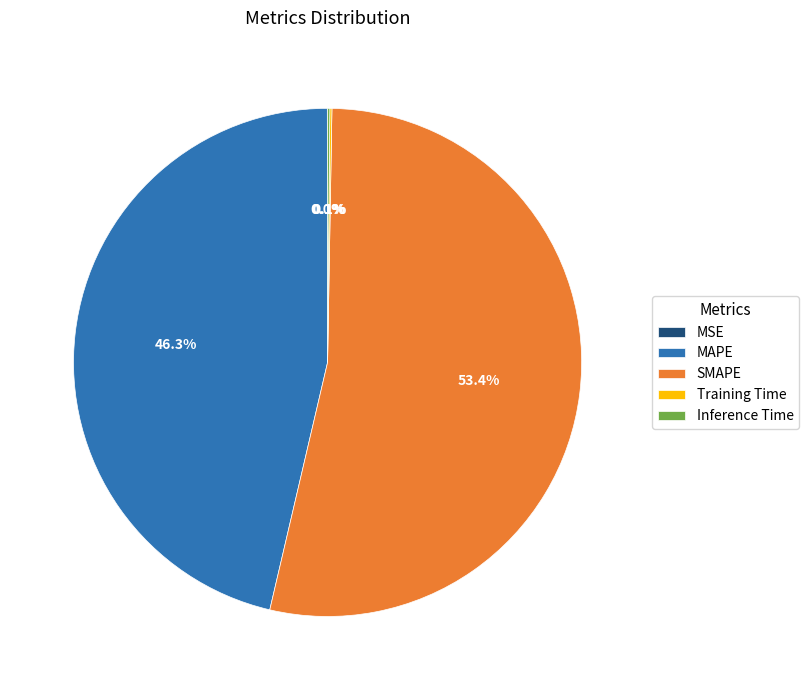

What is the largest slice in the pie chart?

SMAPE